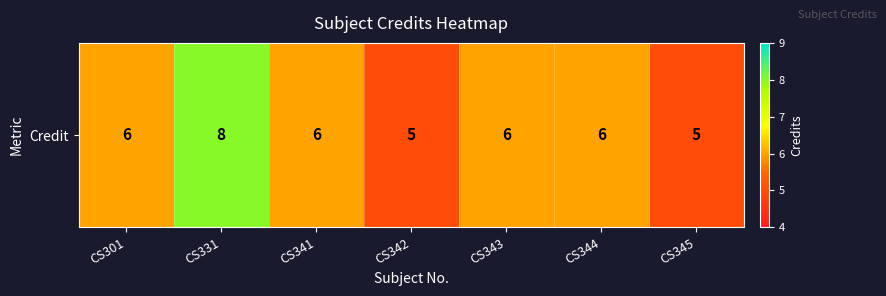

Where does the data first go above 6?

CS331